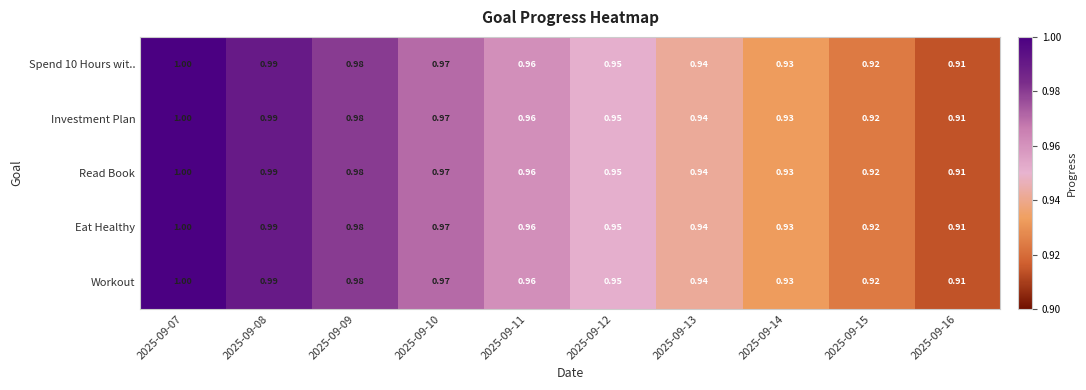

How many data points does each series have?

10